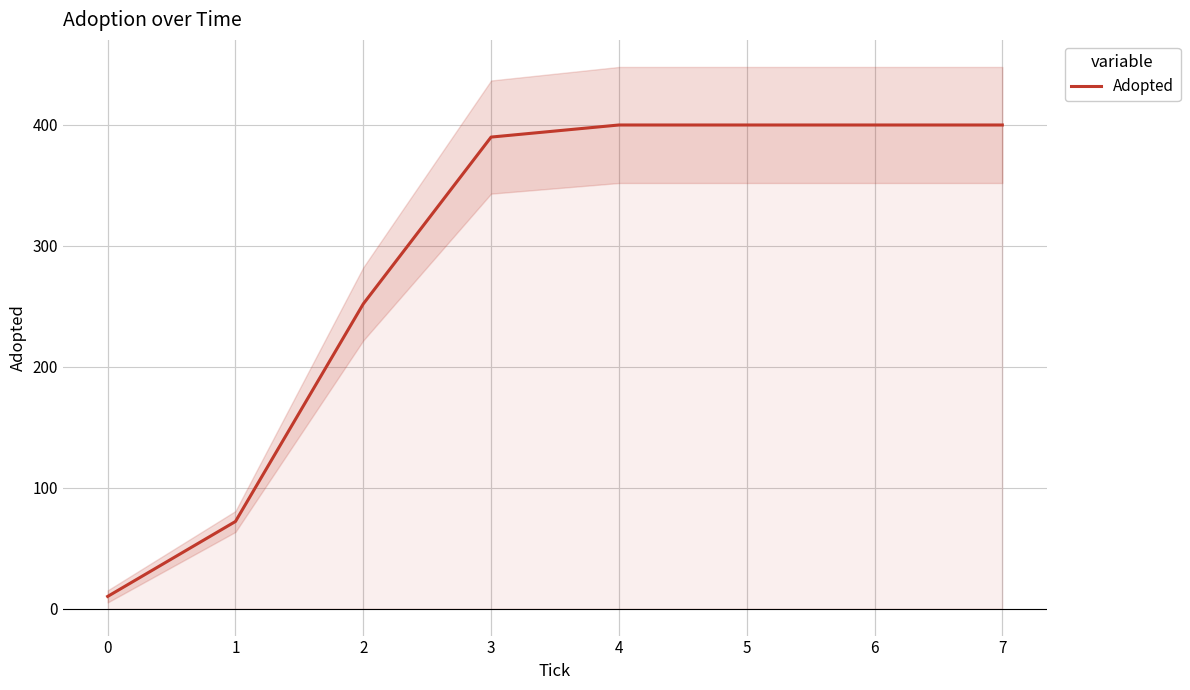

List the labels in order of value, largest first.

4, 5, 6, 7, 3, 2, 1, 0